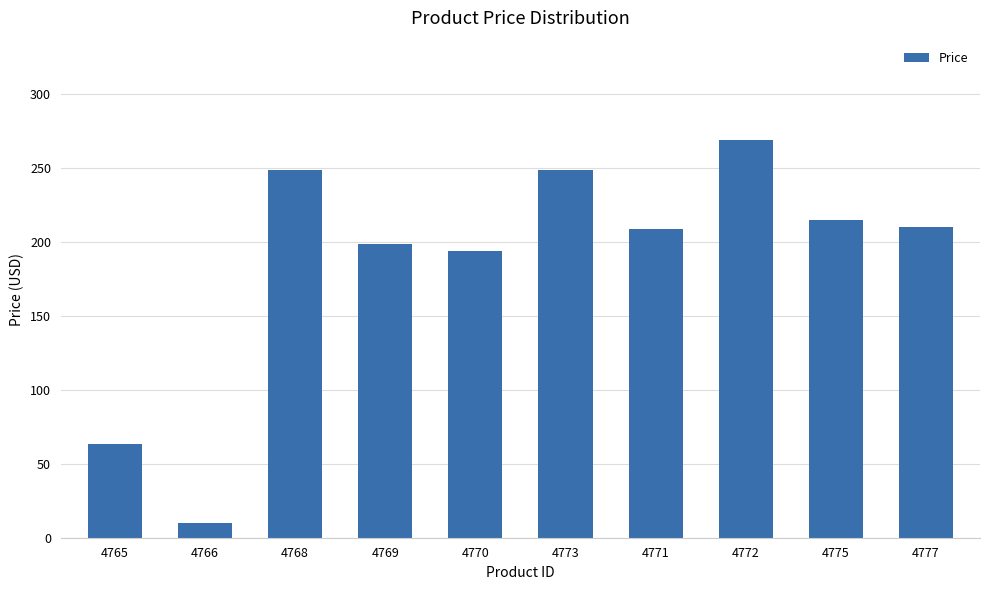

What is the smallest value displayed?

9.7